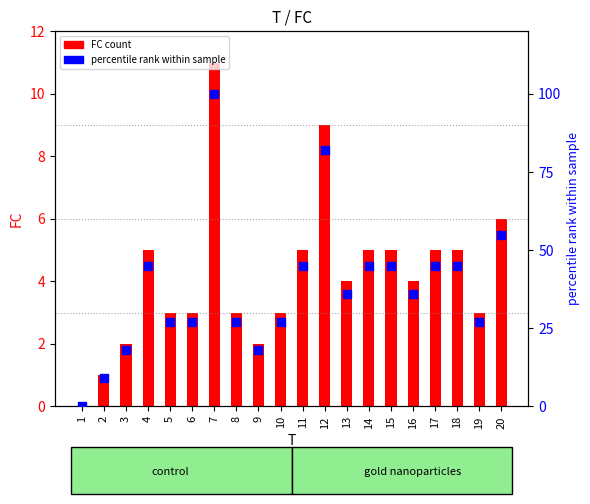

At how many categories does at least one series exceed 58?

2